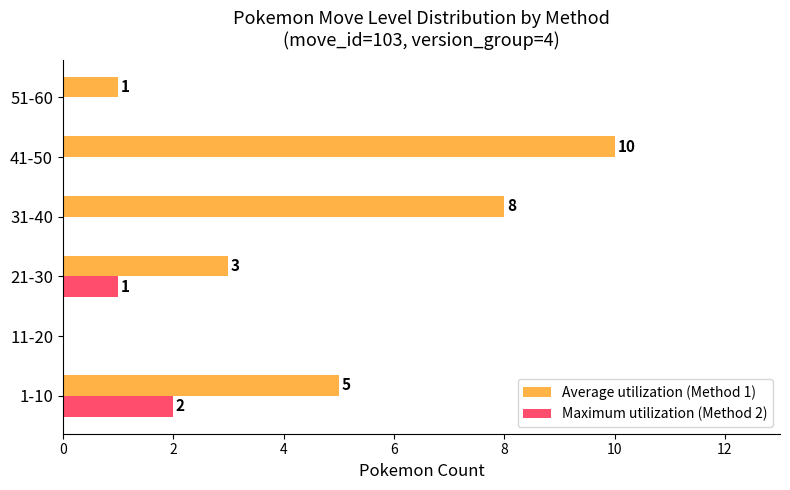

What is the total value across all series at 31-40?

8